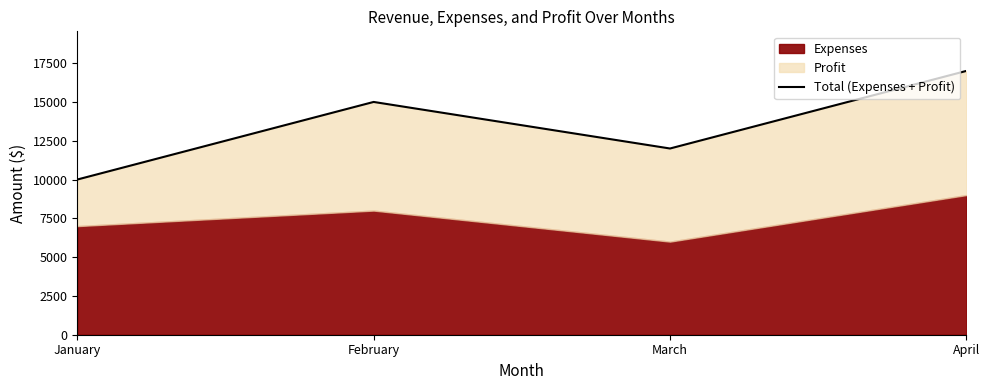

What is the value of the 1st point from the left?

10000